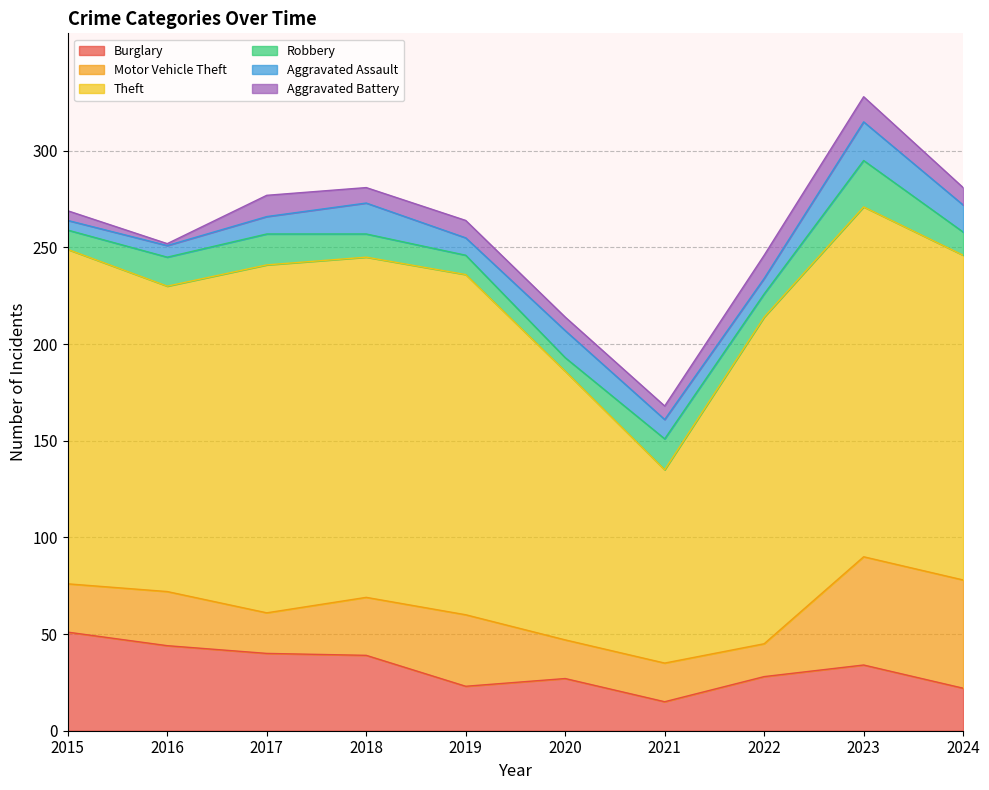

True or false: Robbery has a value of 12 at 2022.

True